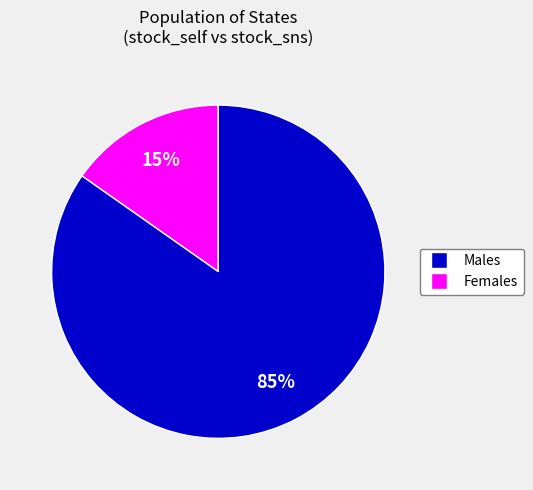

To the nearest percent, what is the average slice percentage?

50%